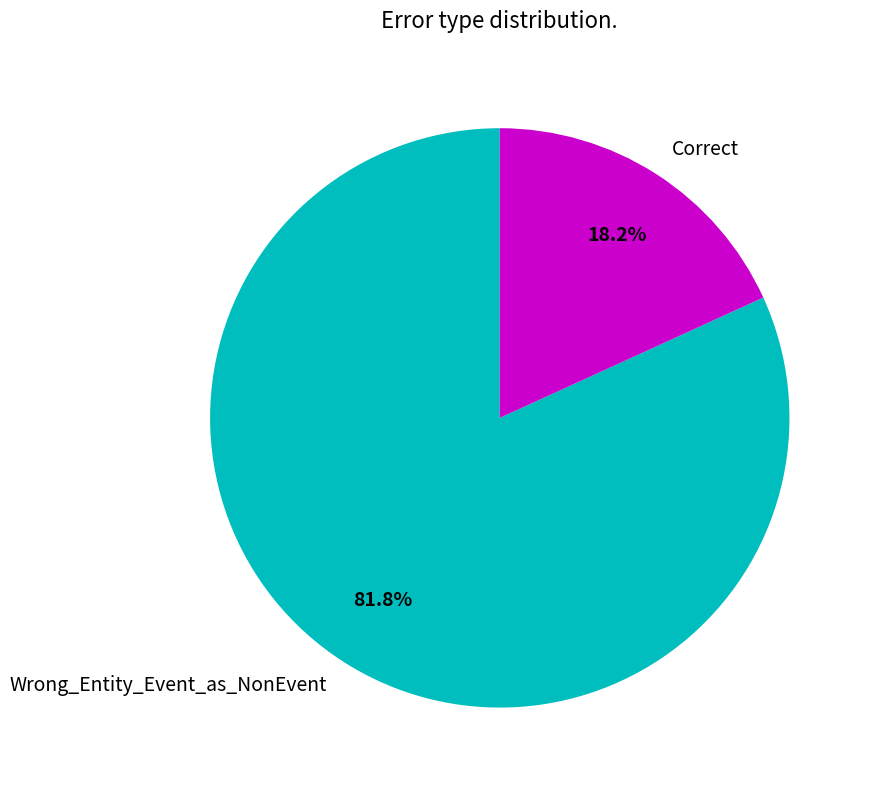

The Correct slice represents 18% of the pie. True or false?

True